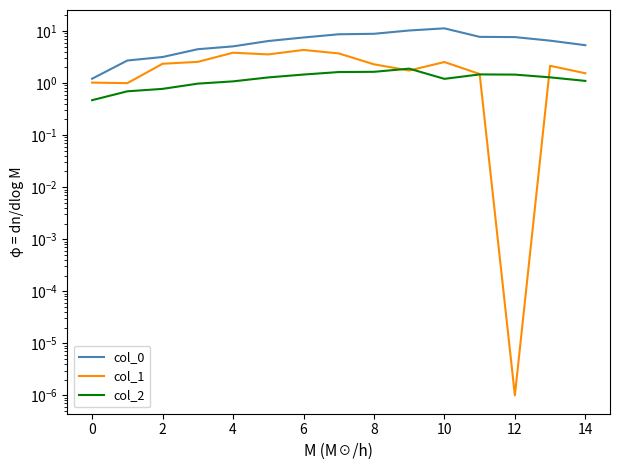

What are all the series names shown in the legend?

col_0, col_1, col_2